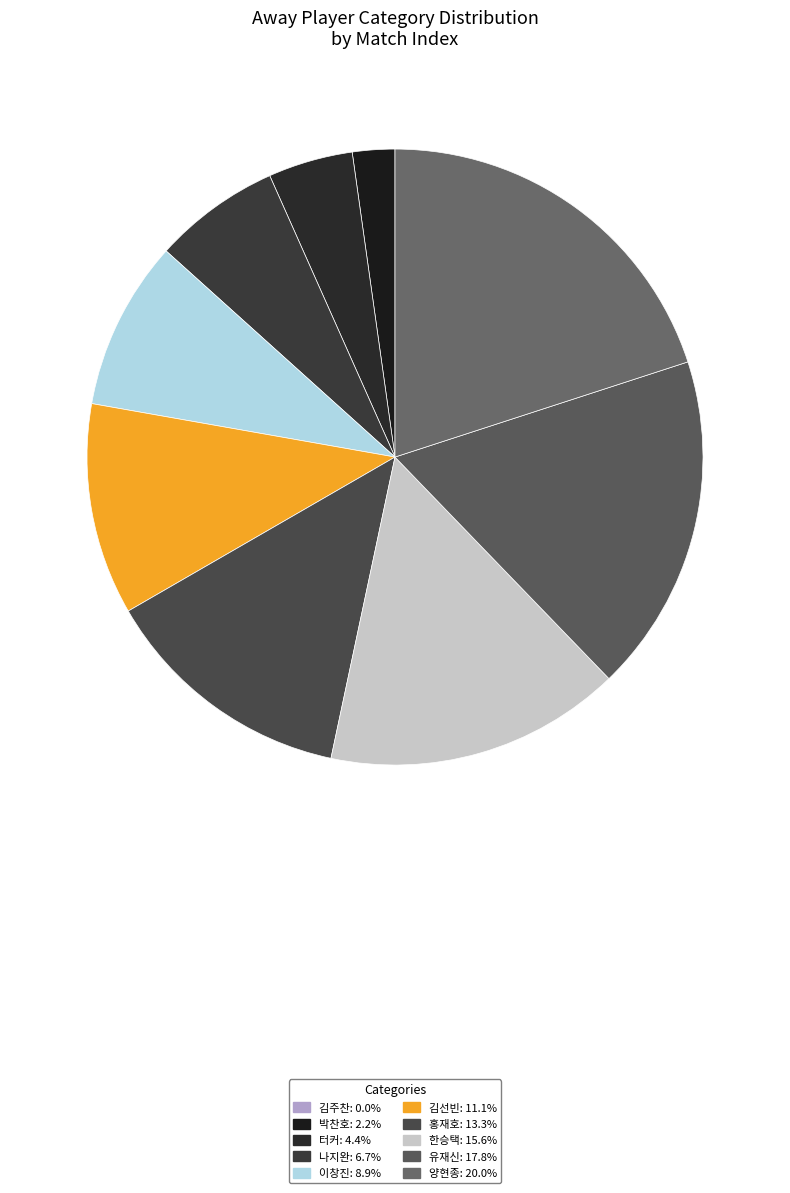

How many segments does this pie chart have?

10